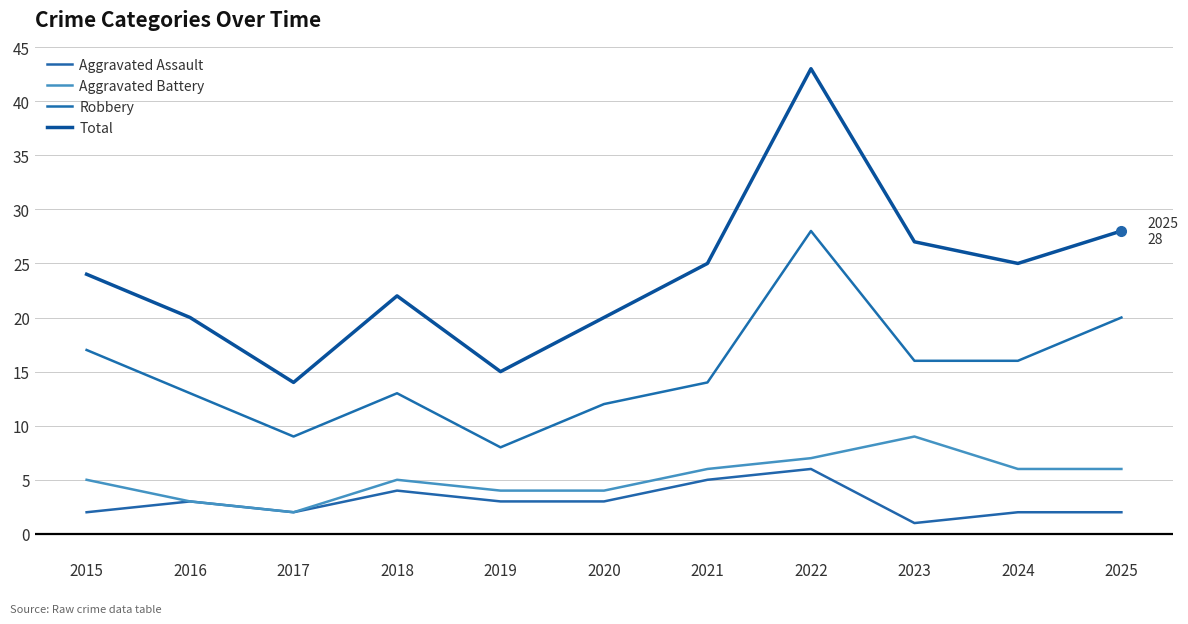

Where is the first local minimum for Aggravated Battery?

2017